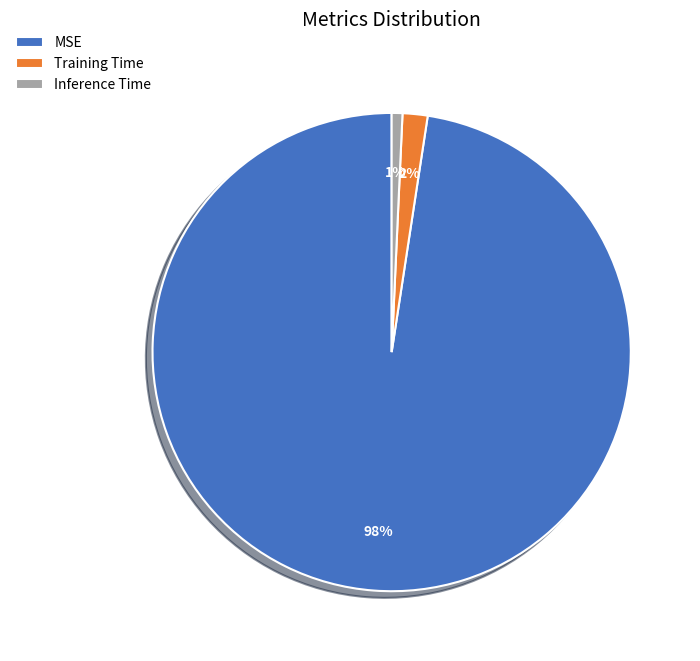

How many segments does this pie chart have?

3